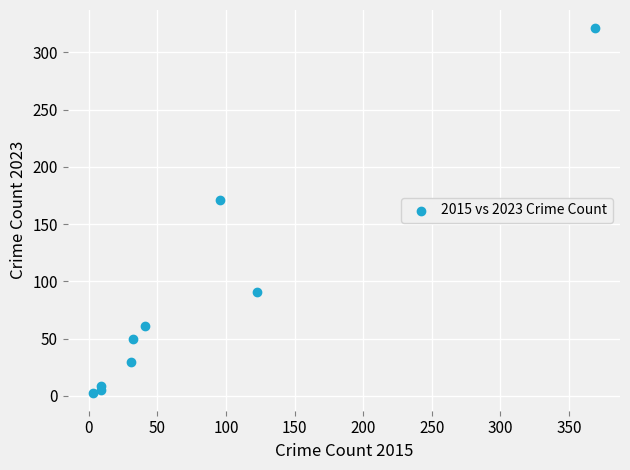

What Y value in the scatter plot is closest to 162?

171